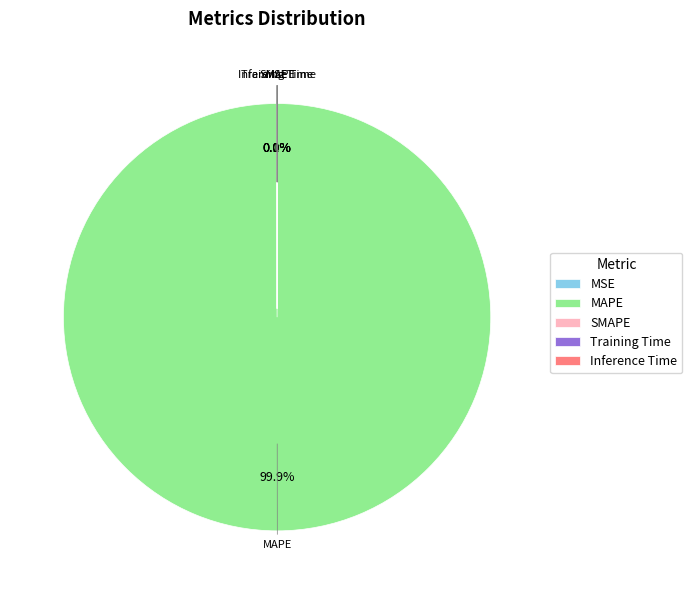

Count the number of slices in the pie.

5